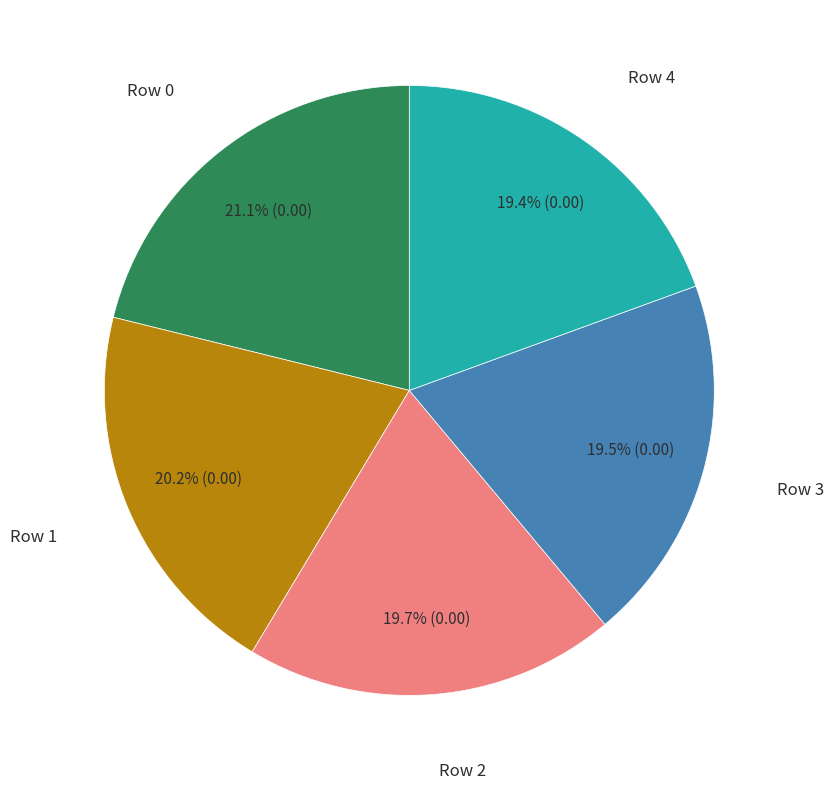

Is there a majority slice in this chart?

No